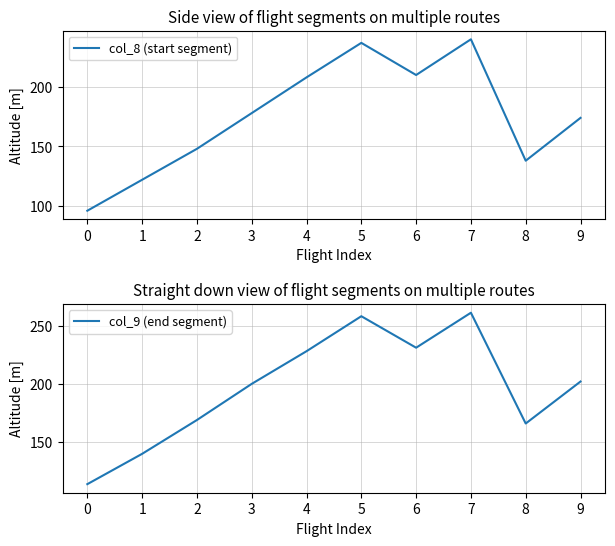

Which series has the largest range (max minus min)?

col_9 (end segment)